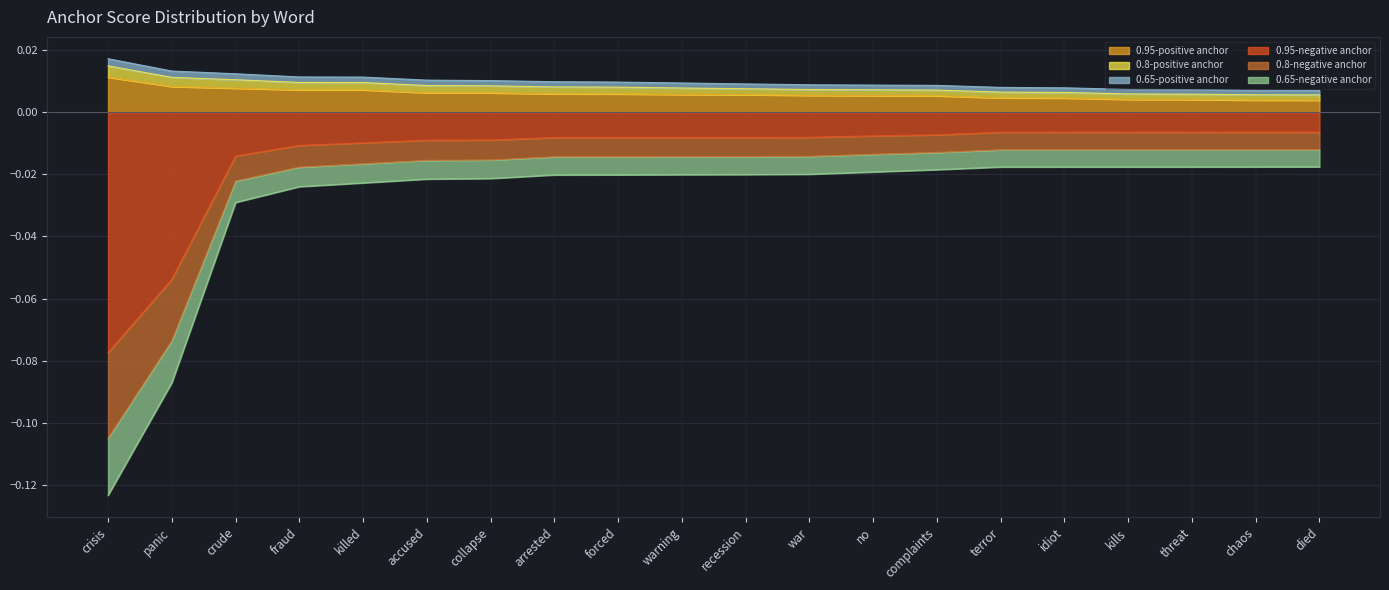

What are all the series names shown in the legend?

0.95-positive anchor, 0.8-positive anchor, 0.65-positive anchor, 0.95-negative anchor, 0.8-negative anchor, 0.65-negative anchor